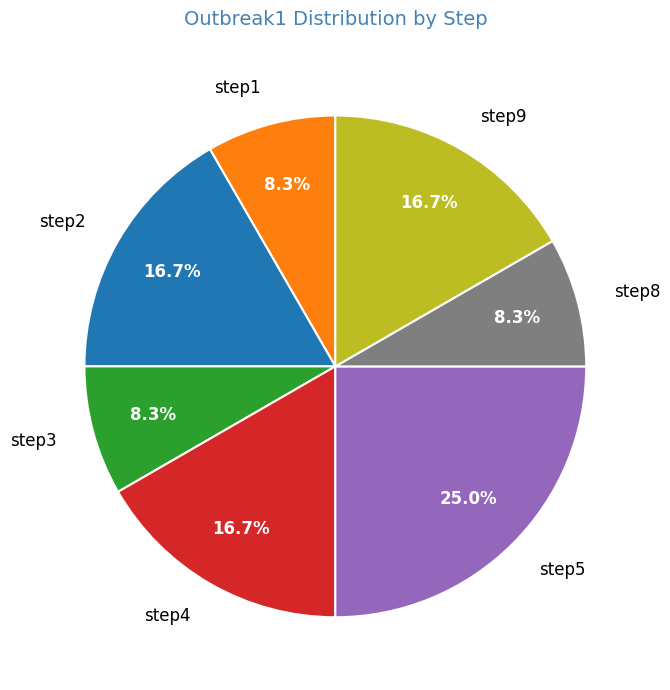

To the nearest percent, what portion does step2 represent?

17%